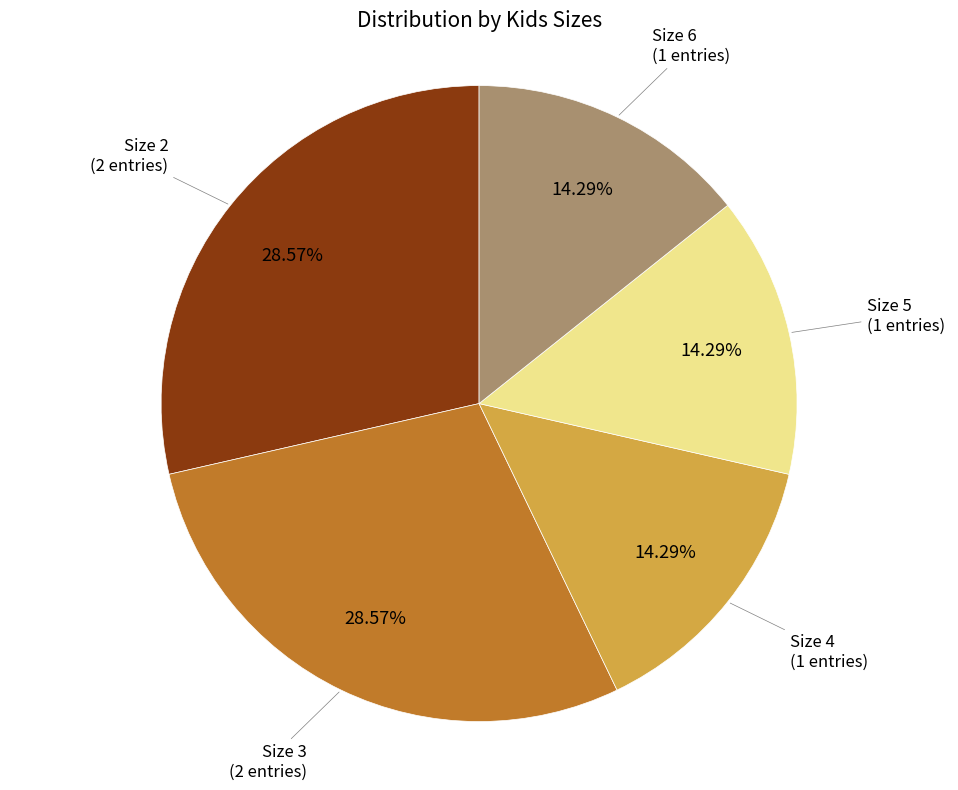

Is the sum of Size 5 and Size 4 greater than half?

No